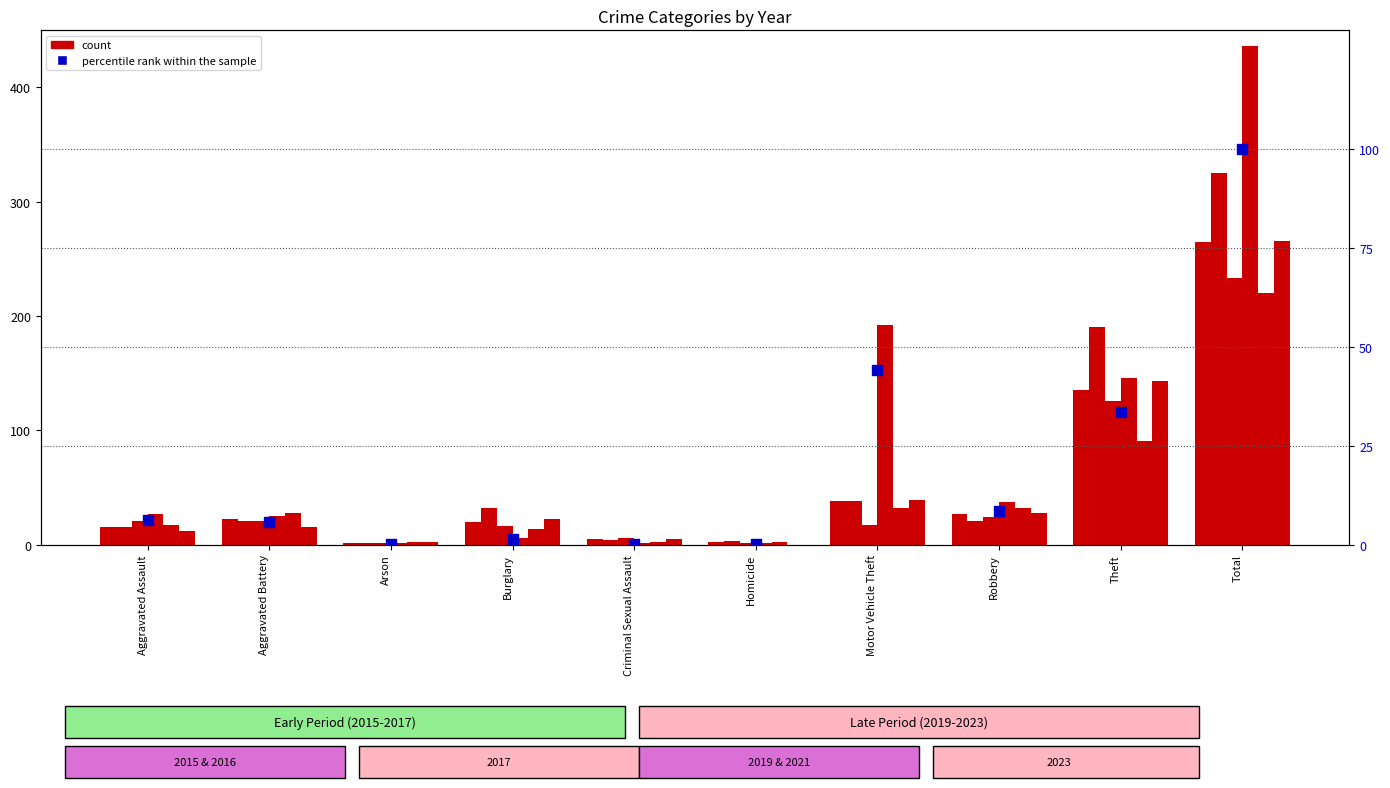

Between Homicide and Aggravated Assault, which is larger?

Aggravated Assault